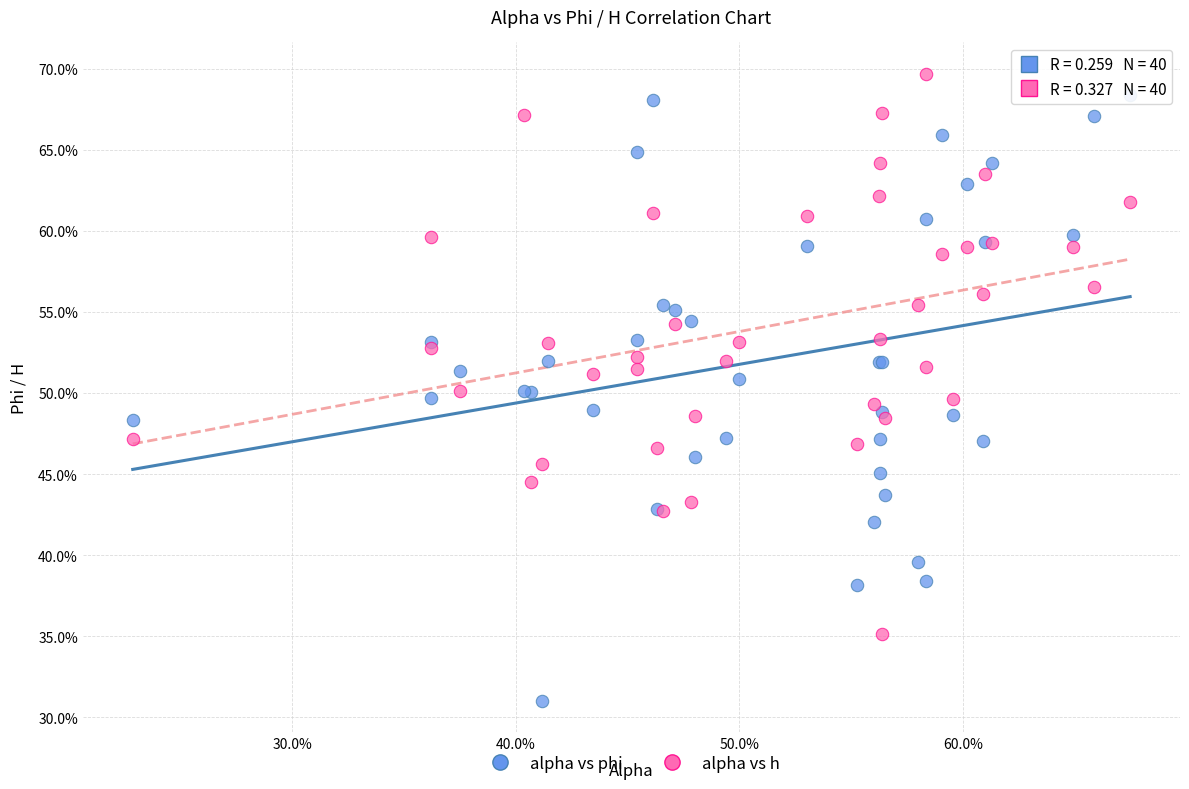

What are all the series names shown in the legend?

alpha vs phi, alpha vs h